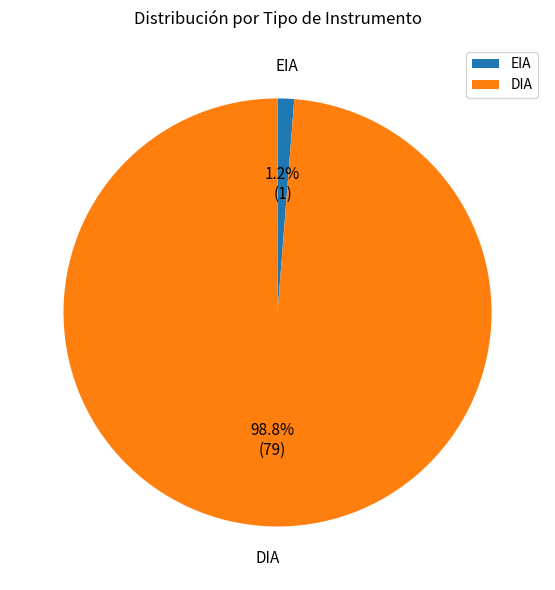

Is the sum of EIA and DIA greater than half?

Yes